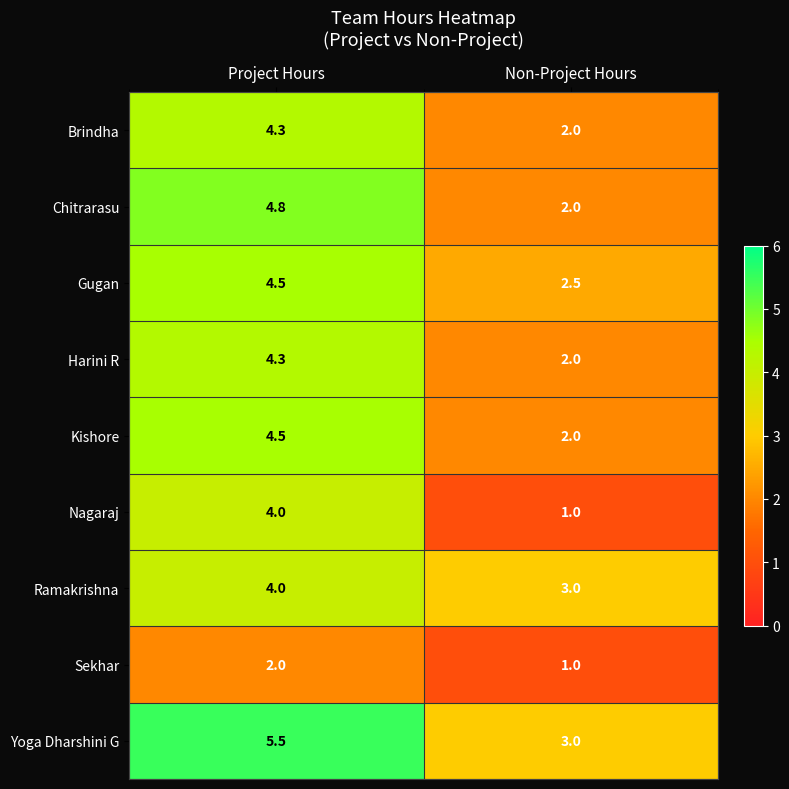

At how many categories does at least one series exceed 2?

2